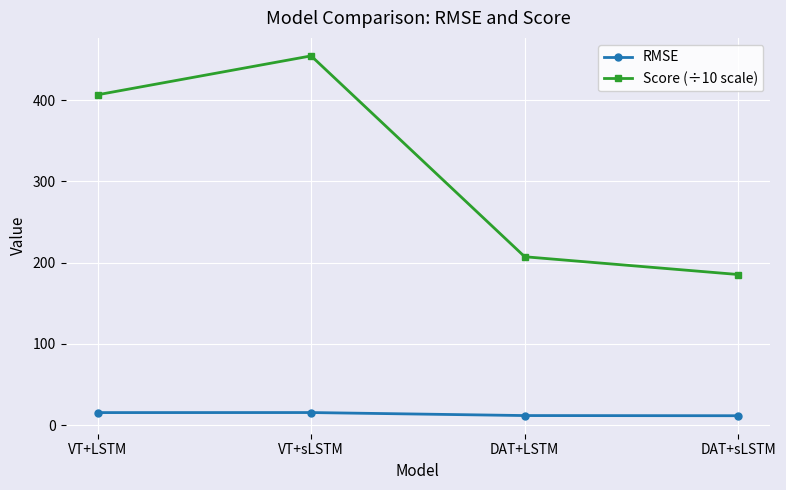

Read the RMSE value at VT+sLSTM.

15.4